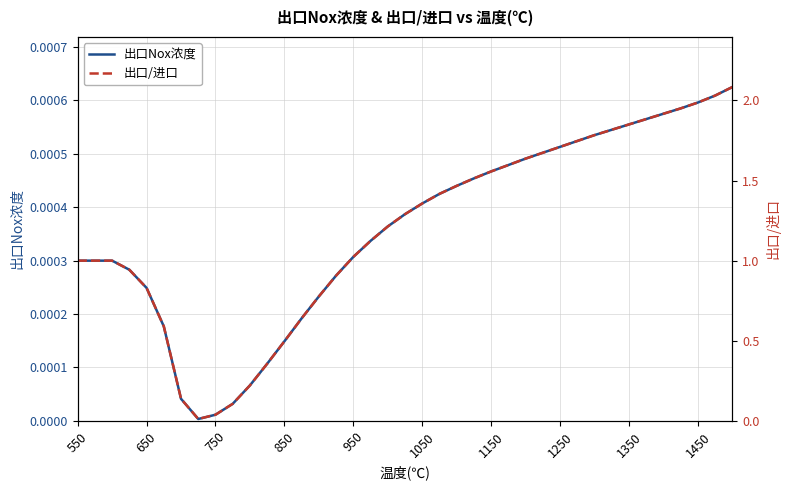

The value of 出口Nox浓度 at 750 is 0.0. True or false?

True